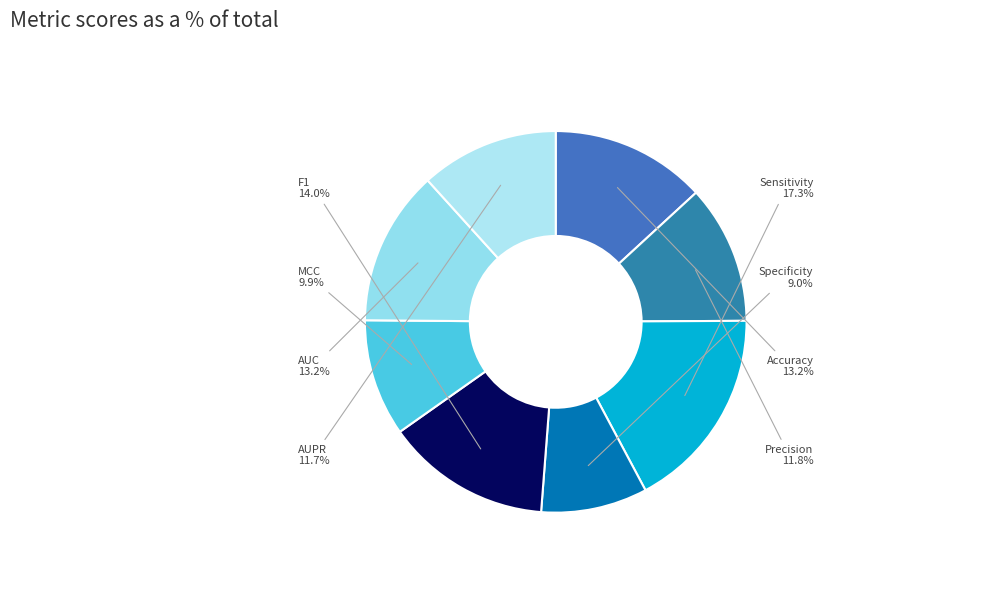

Is the sum of Sensitivity and Precision greater than half?

No